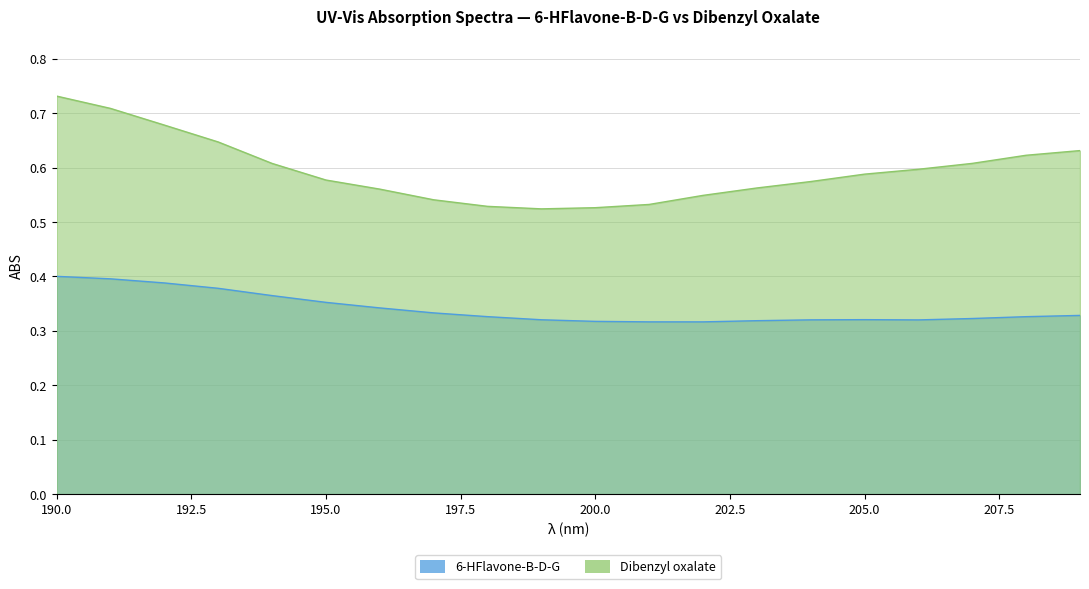

Reading right to left, extract all data points from this chart.

6-HFlavone-B-D-G: 209=0.3	208=0.3	207=0.3	206=0.3	205=0.3	204=0.3	203=0.3	202=0.3	201=0.3	200=0.3	199=0.3	198=0.3	197=0.3	196=0.3	195=0.4	194=0.4	193=0.4	192=0.4	191=0.4	190=0.4
Dibenzyl oxalate: 209=0.6	208=0.6	207=0.6	206=0.6	205=0.6	204=0.6	203=0.6	202=0.5	201=0.5	200=0.5	199=0.5	198=0.5	197=0.5	196=0.6	195=0.6	194=0.6	193=0.6	192=0.7	191=0.7	190=0.7